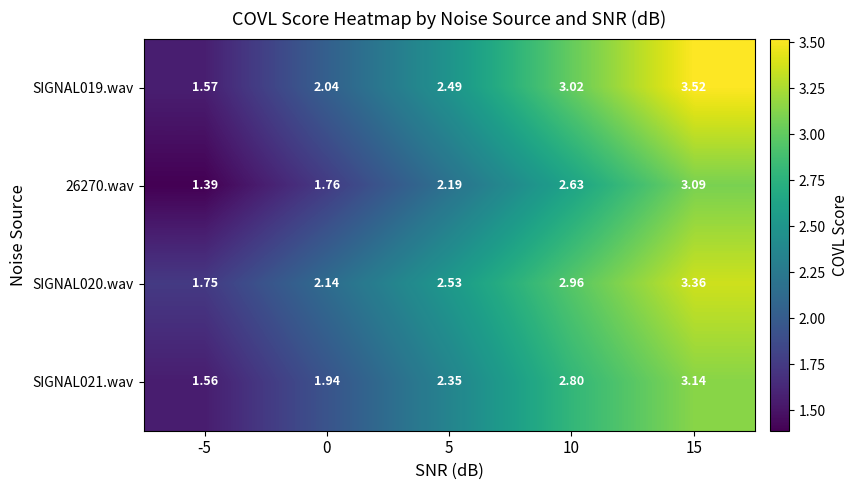

Is the value of SIGNAL020.wav at -5 greater than the value of SIGNAL021.wav at 15?

No